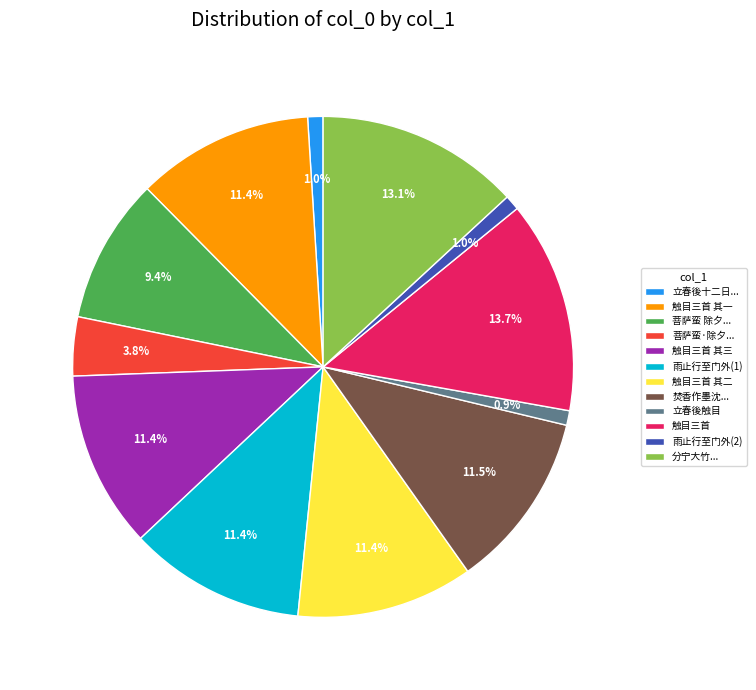

Which category has the biggest portion of the pie?

触目三首